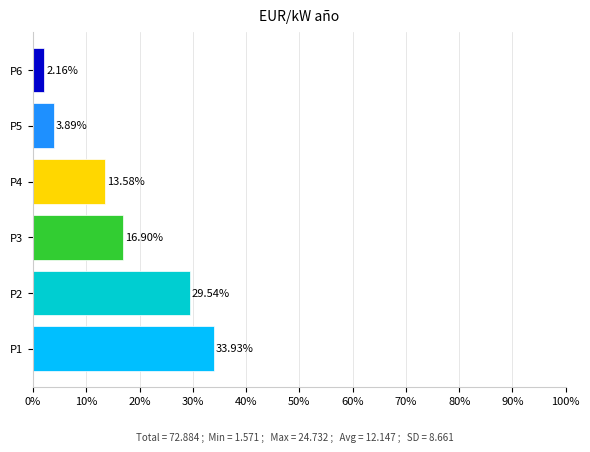

What is the sum of all values?

100.0